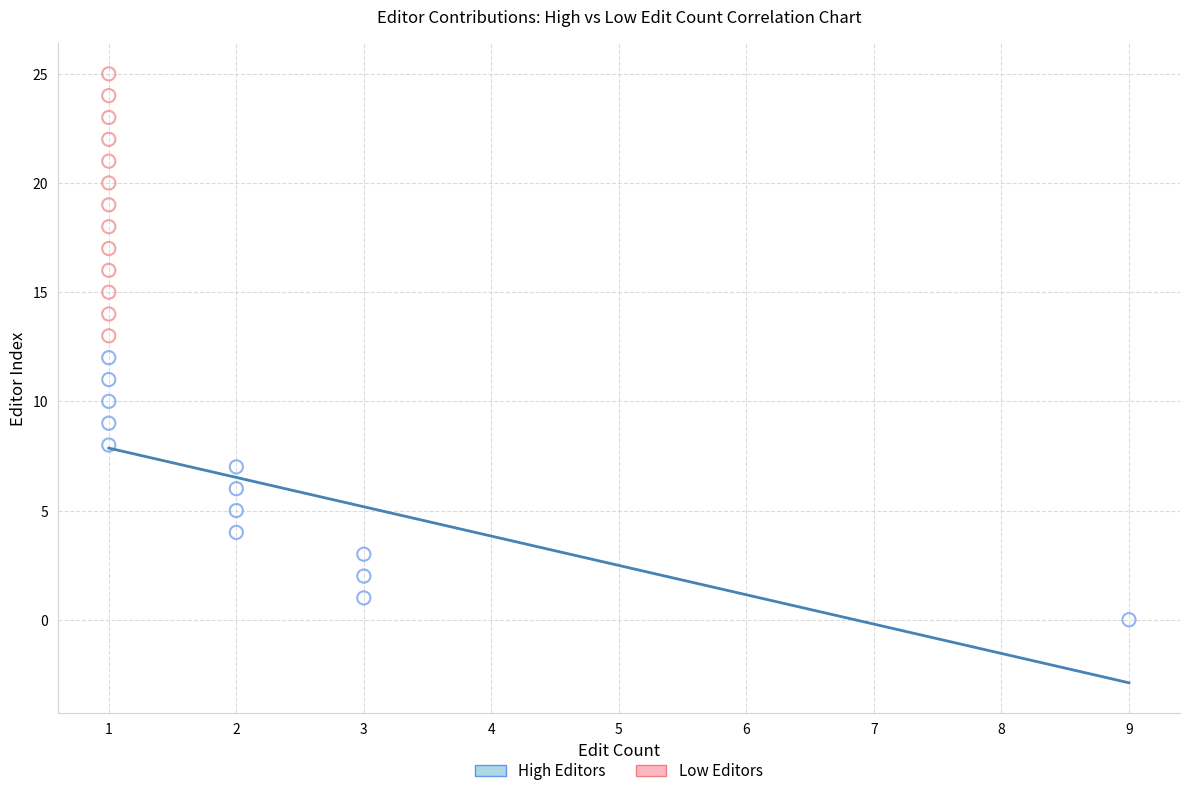

What are all the series names shown in the legend?

High Editors, Low Editors